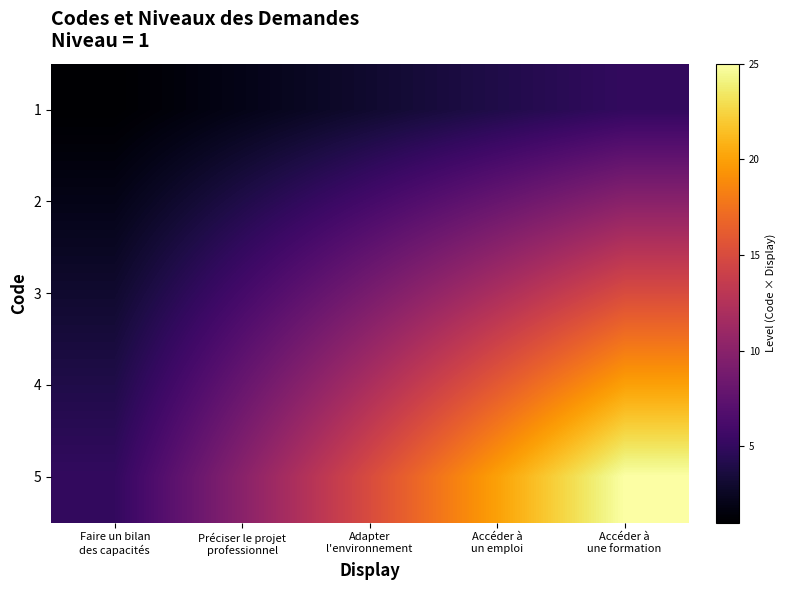

What is the total value across all series at Préciser le projet
professionnel?

30